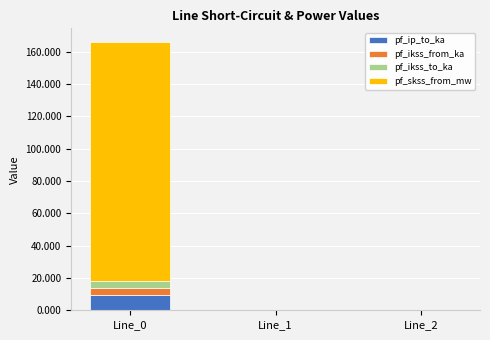

Is it true that pf_ip_to_ka equals 15.3 at Line_0?

False